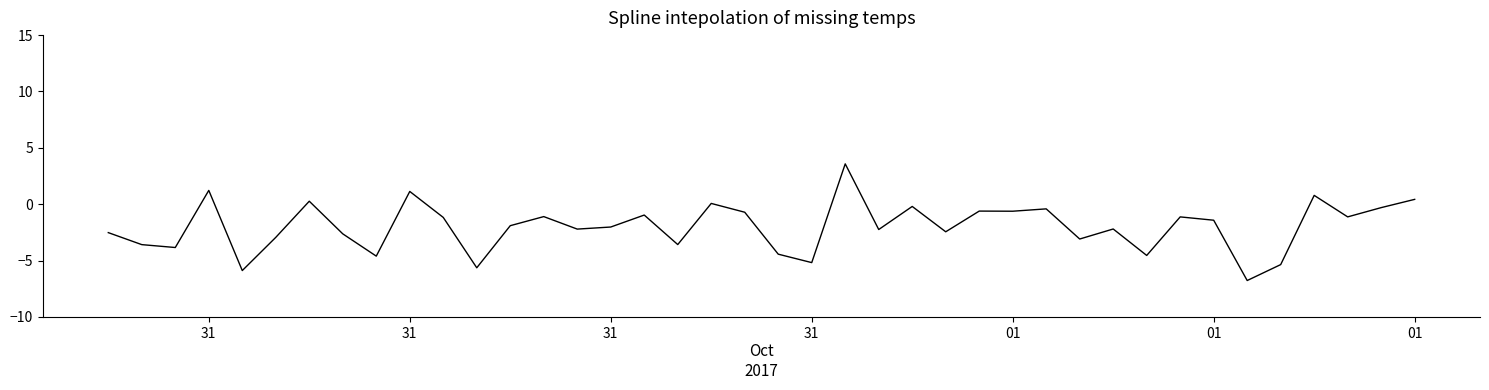

What is the smallest value displayed?

-6.8